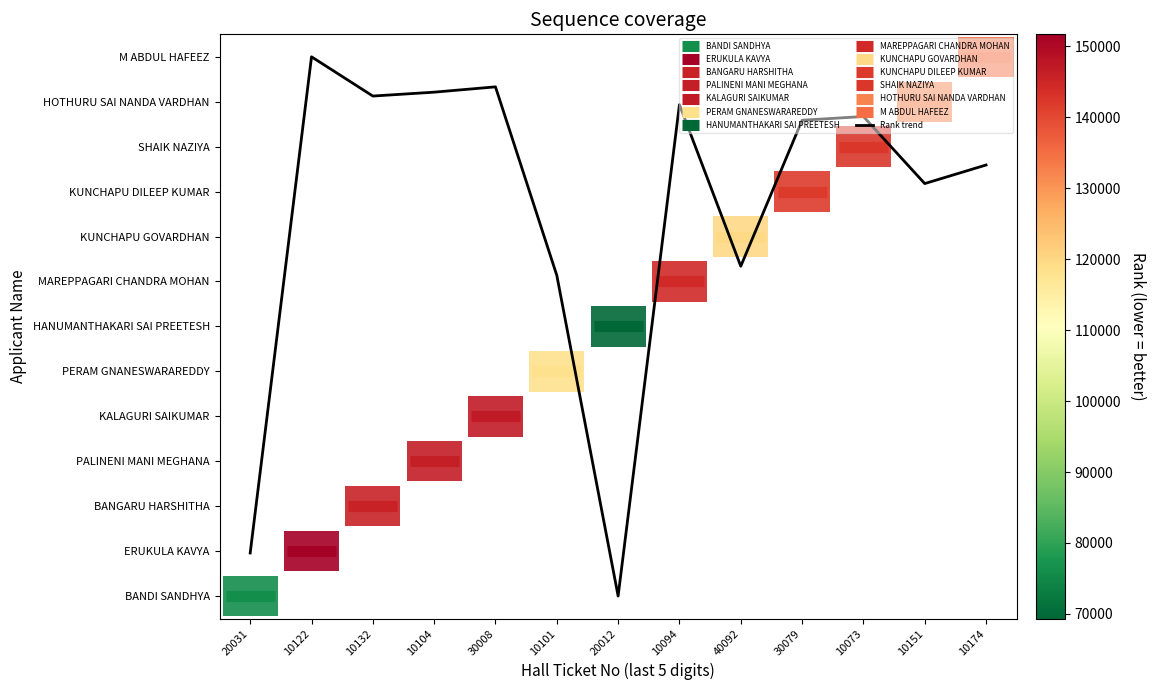

How many positive values are there?

12